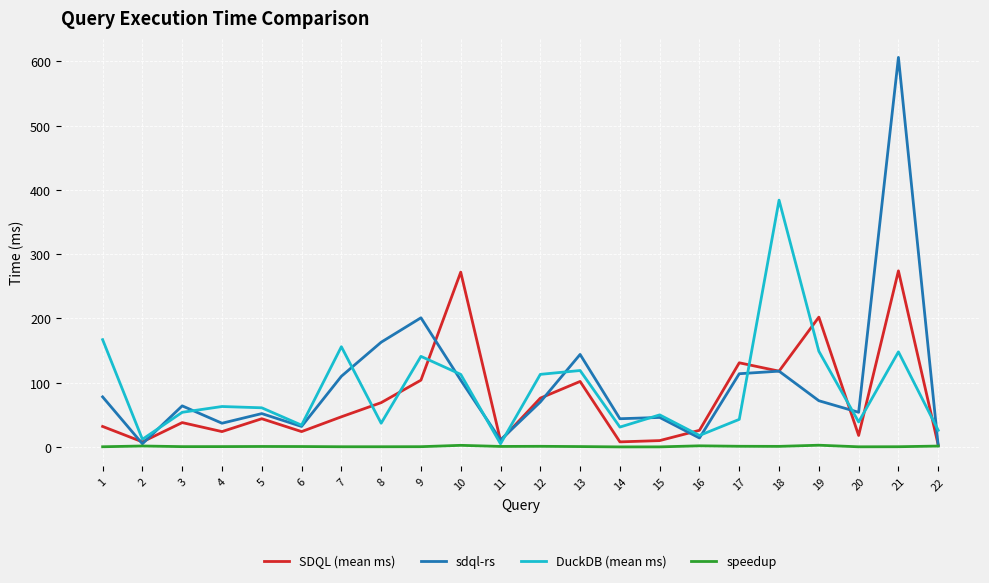

Is it true that sdql-rs equals 148.7 at 10?

False